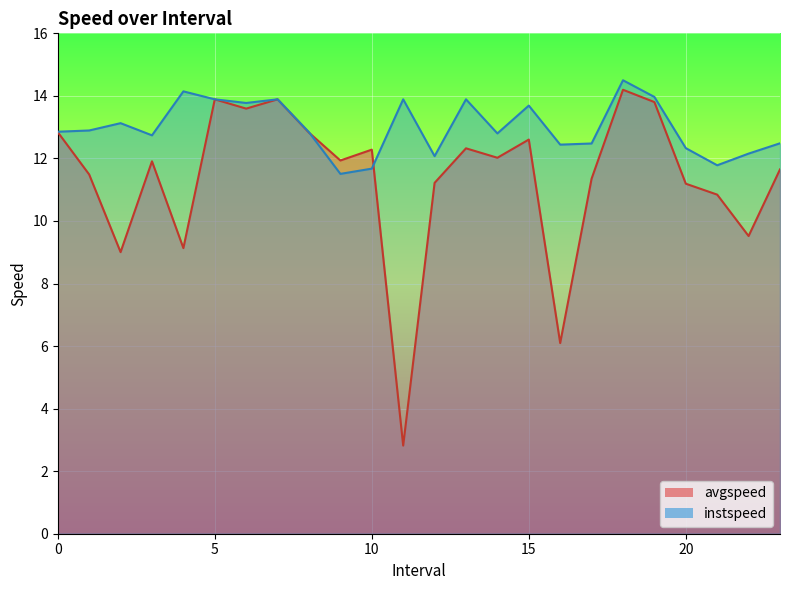

Reading left to right, extract all data points from this chart.

avgspeed: 0.0=12.8	1.0=11.5	2.0=9.0	3.0=11.9	4.0=9.1	5.0=13.9	6.0=13.6	7.0=13.9	8.0=12.8	9.0=11.9	10.0=12.3	11.0=2.8	12.0=11.2	13.0=12.3	14.0=12.0	15.0=12.6	16.0=6.1	17.0=11.4	18.0=14.2	19.0=13.8	20.0=11.2	21.0=10.8	22.0=9.5	23.0=11.6
instspeed: 0.0=12.9	1.0=12.9	2.0=13.1	3.0=12.7	4.0=14.1	5.0=13.9	6.0=13.8	7.0=13.9	8.0=12.8	9.0=11.5	10.0=11.7	11.0=13.9	12.0=12.1	13.0=13.9	14.0=12.8	15.0=13.7	16.0=12.4	17.0=12.5	18.0=14.5	19.0=14.0	20.0=12.3	21.0=11.8	22.0=12.2	23.0=12.5